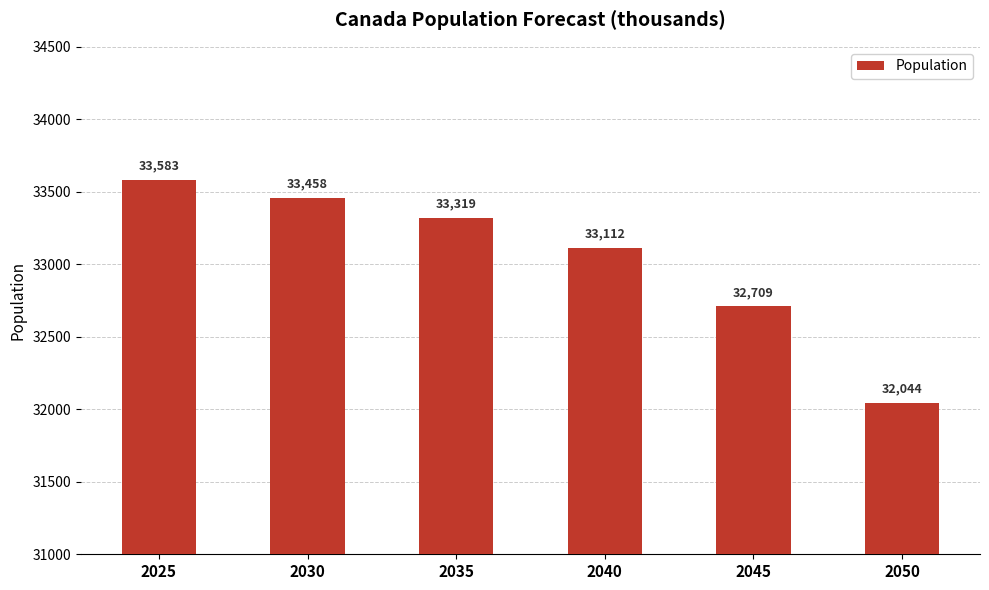

Where is the data nearest to the value 32813?

2045